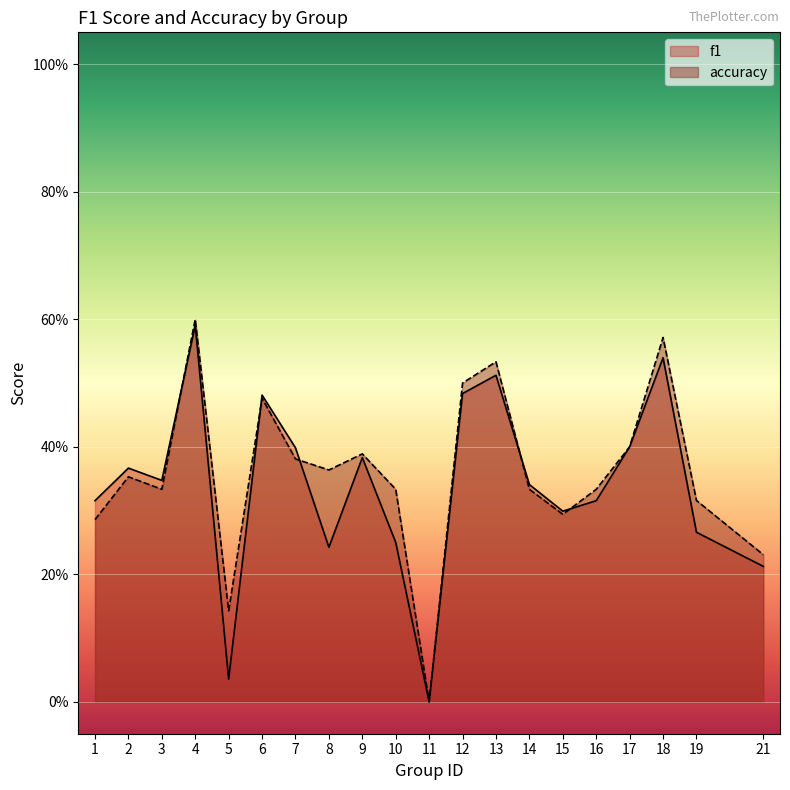

True or false: accuracy and f1 intersect in this chart.

True